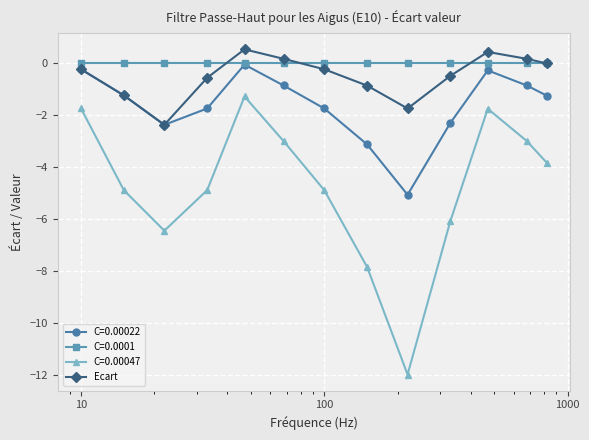

What is the smallest value displayed?

-12.0